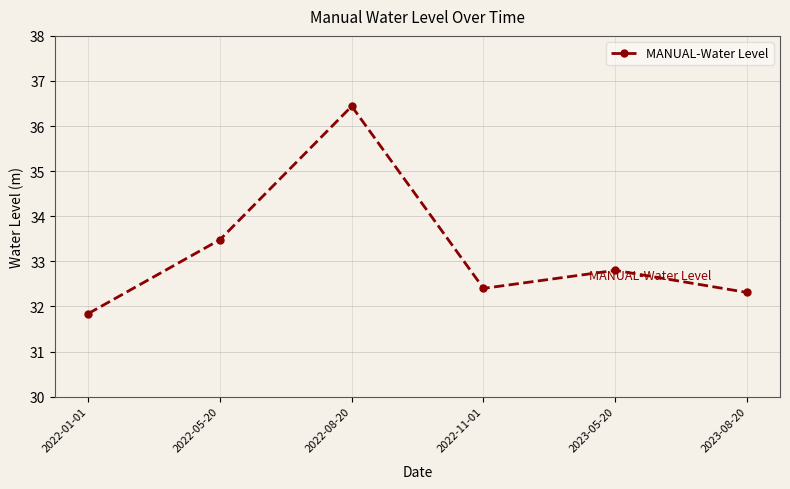

What is the minimum value shown in the chart?

31.8